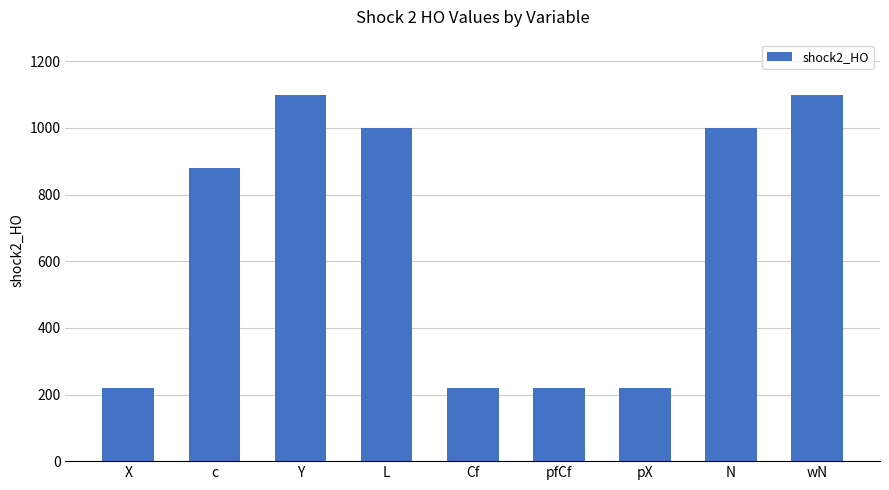

Reading left to right, list all the values displayed in this chart.

220	880	1100	1000	220	220	220	1000	1100